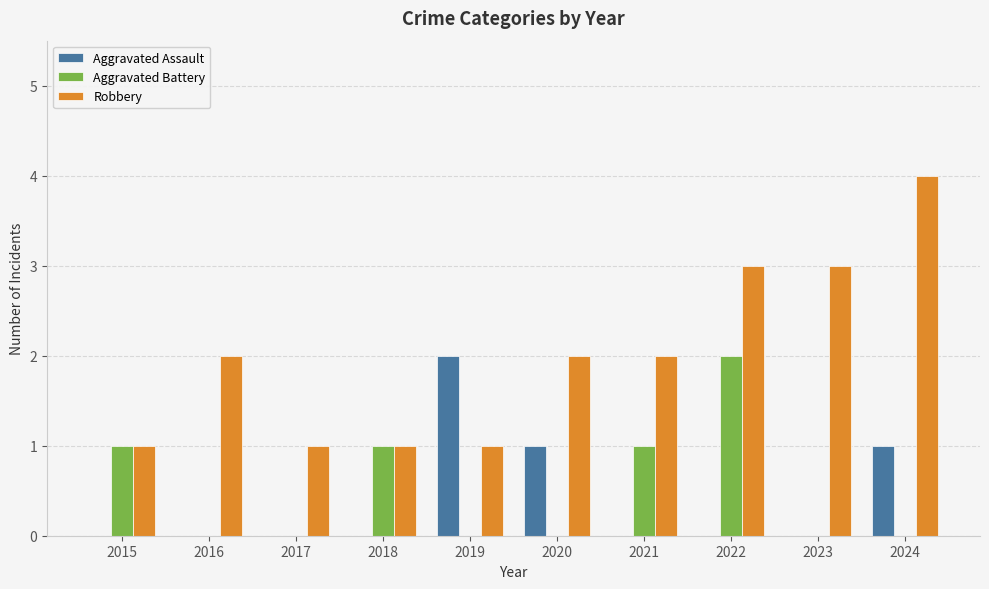

At which category does the chart reach its peak across all series?

2024